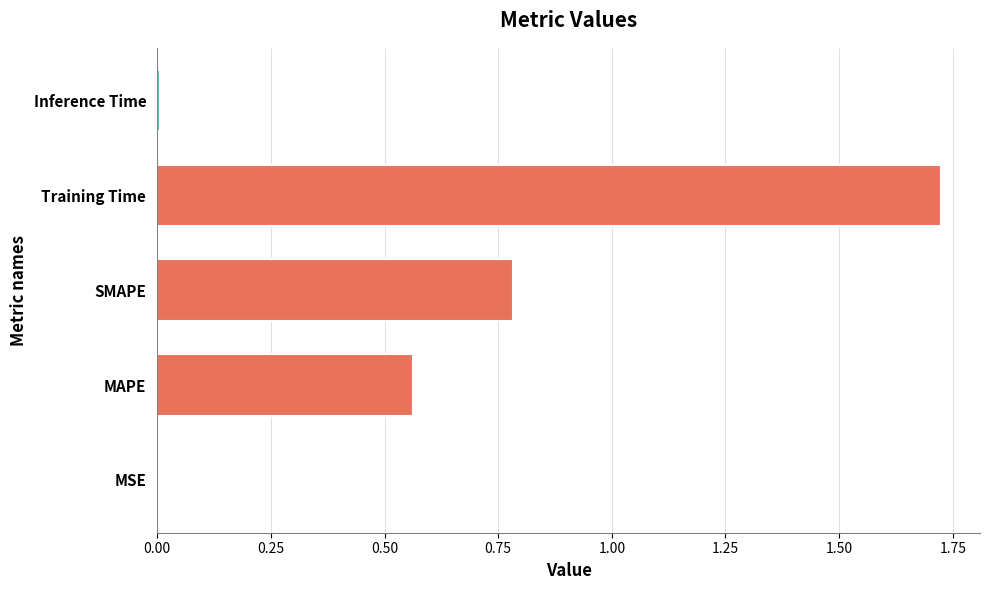

Is it true that the value at Inference Time is 0.0?

True